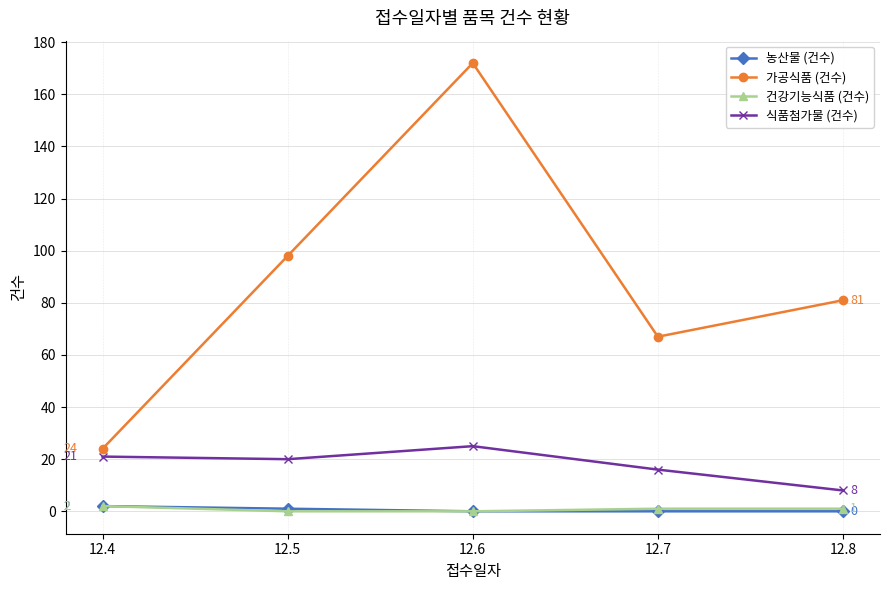

What is the difference between the maximum and second lowest values in the 농산물 (건수) series?

2